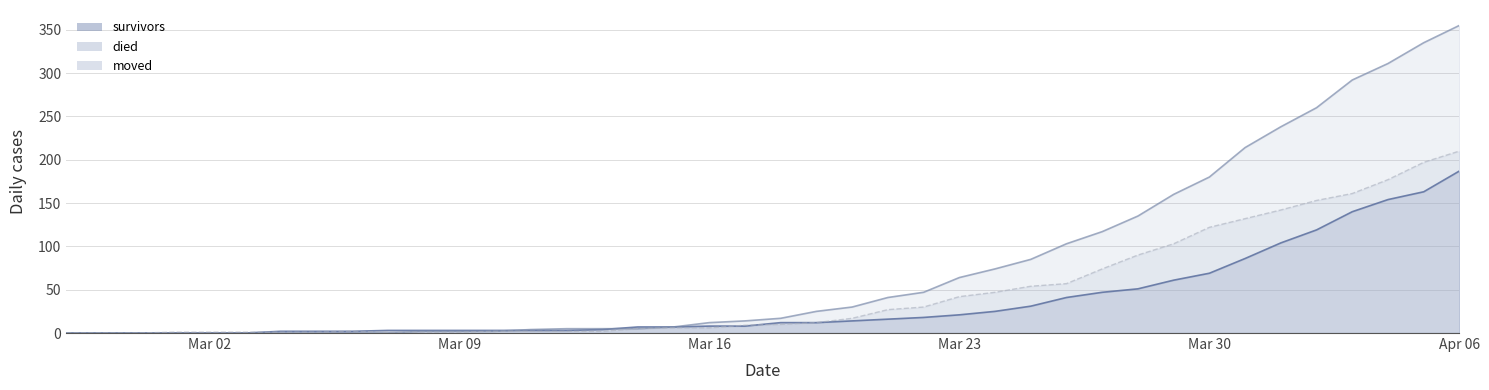

Reading right to left, extract all data points from this chart.

survivors: 187	163	154	140	119	104	86	69	61	51	47	41	31	25	21	18	16	14	12	12	8	8	7	7	4	3	3	3	3	3	3	2	2	2	0	0	0	0	0	0
died: 355	335	311	292	260	238	214	180	160	135	117	103	85	74	64	47	41	30	25	17	14	12	7	5	5	5	4	2	2	2	0	0	0	0	0	0	0	0	0	0
moved: 210	197	177	161	153	142	132	122	103	90	74	57	54	47	42	30	27	17	12	10	9	6	6	5	2	2	2	2	1	1	1	2	1	1	1	1	1	0	0	0